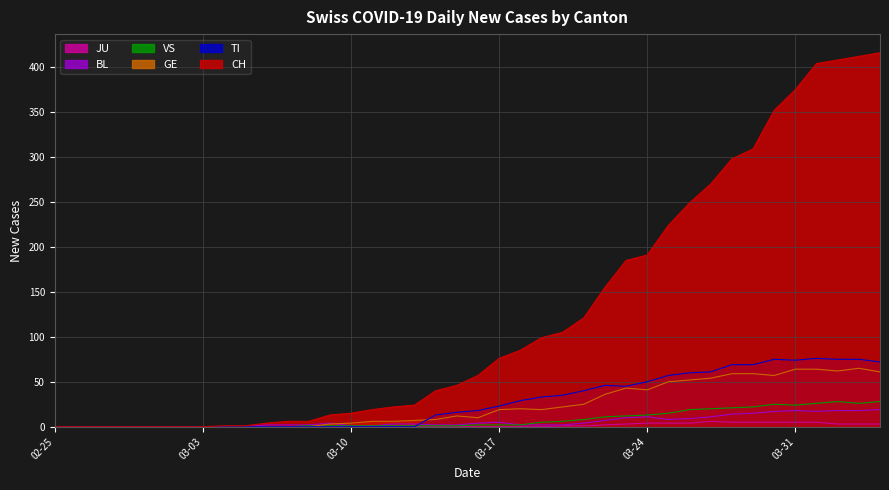

How many values in the TI series exceed 18?

19